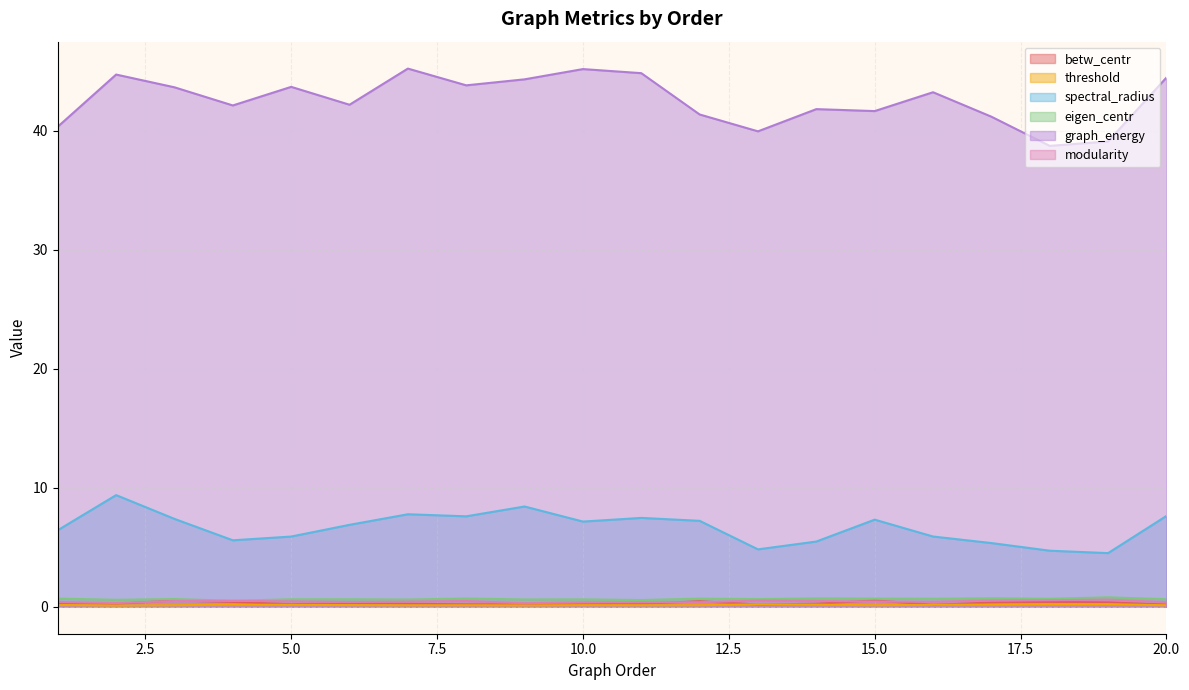

Which series changed the most between 17 and 19?

graph_energy